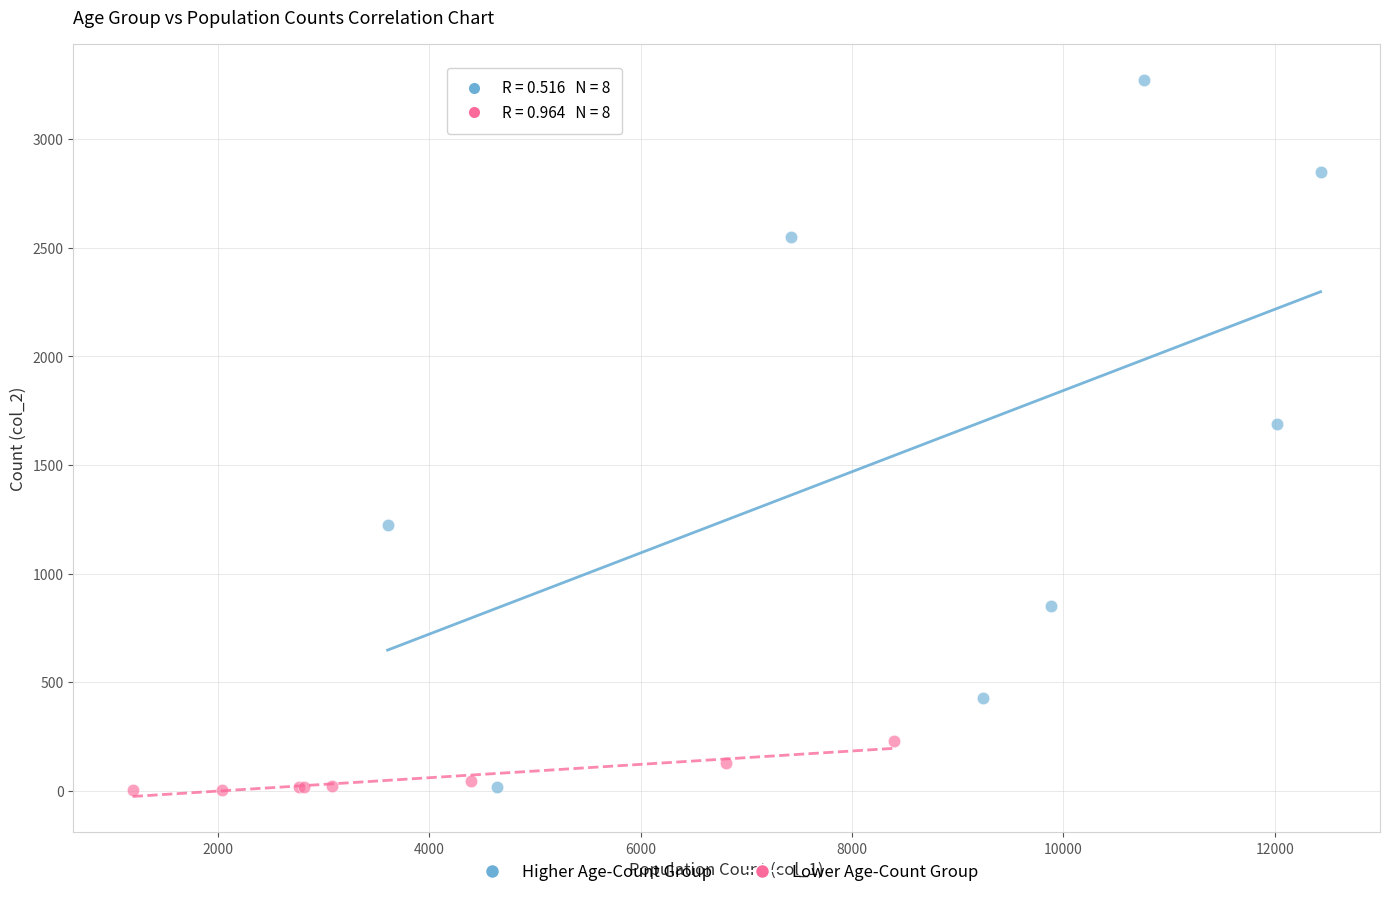

Which series has the widest spread of Y values?

Higher Age-Count Group